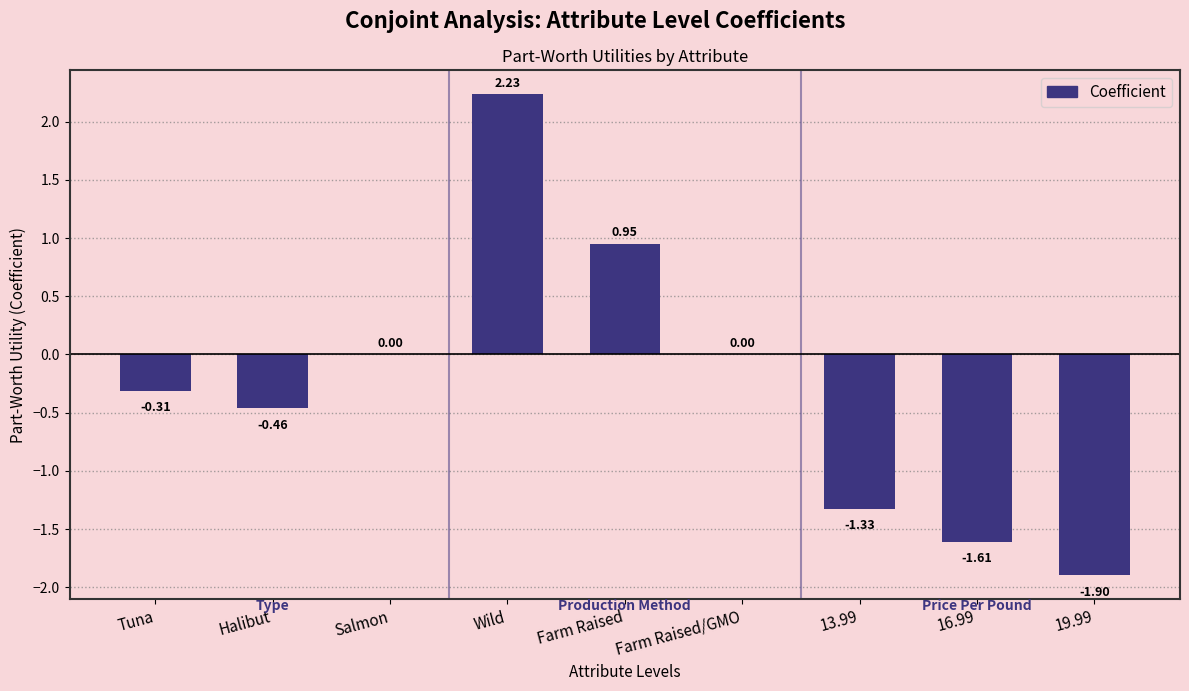

At which category does the chart reach its peak across all series?

Wild